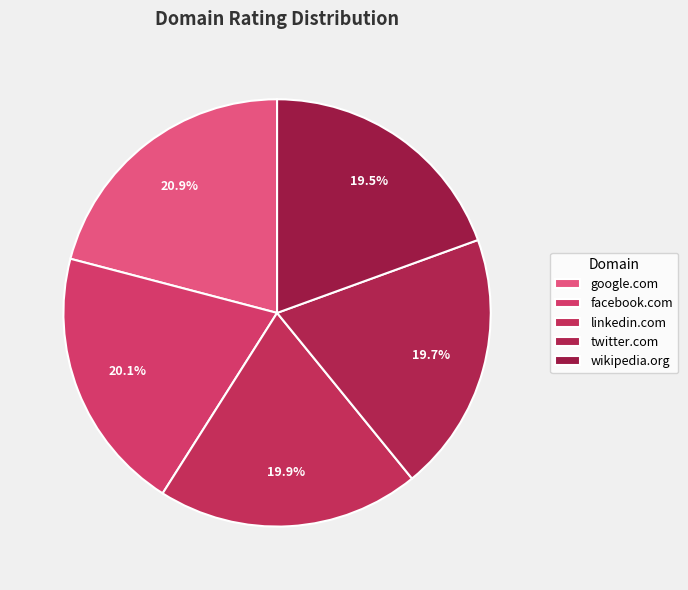

Rank the categories by value from highest to lowest.

google.com, facebook.com, linkedin.com, twitter.com, wikipedia.org